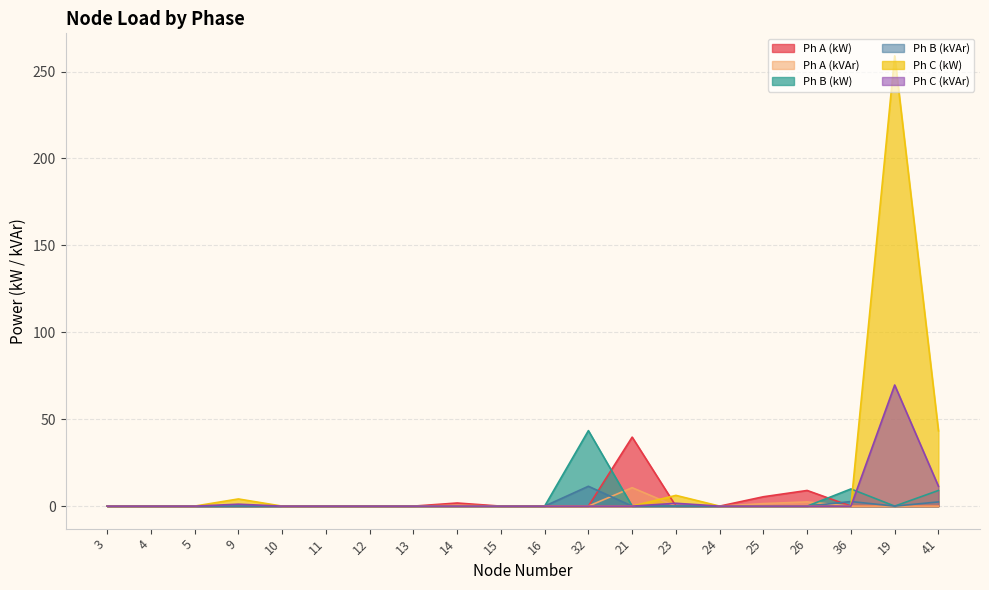

Count the number of categories in the chart.

20